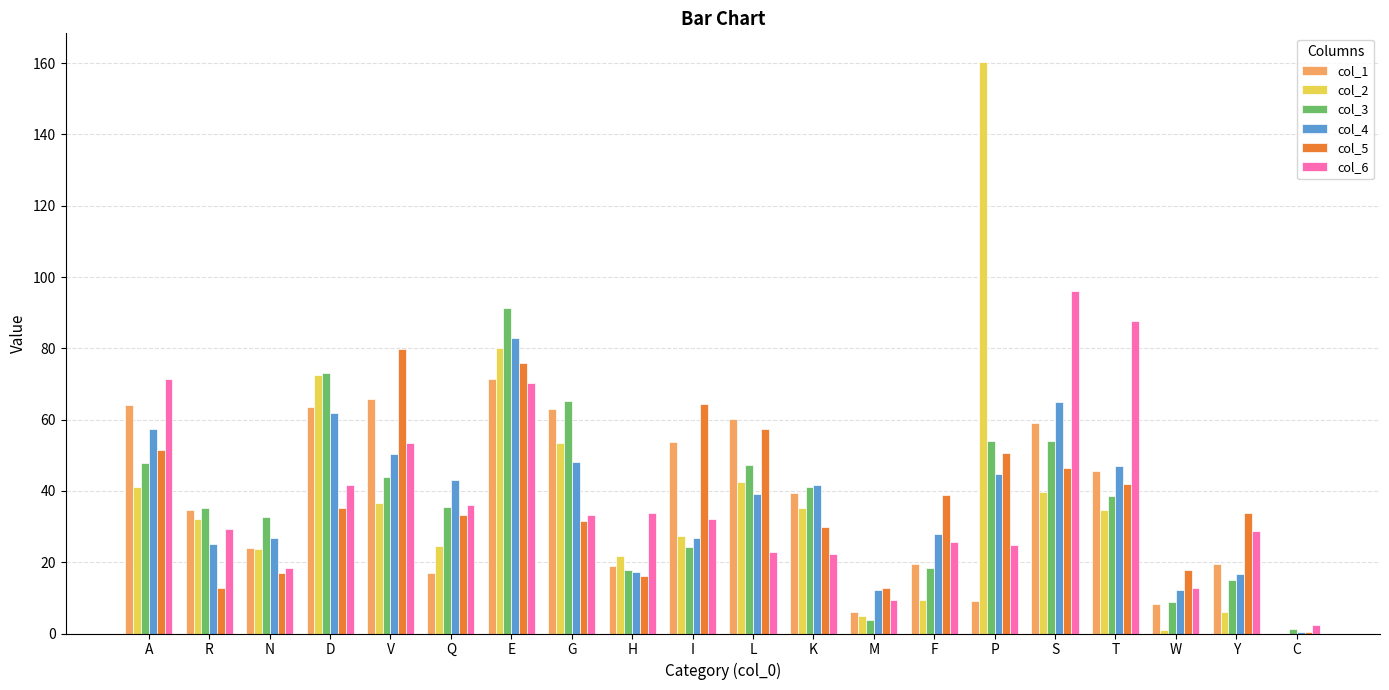

What is the highest value of the col_4 series?

83.0